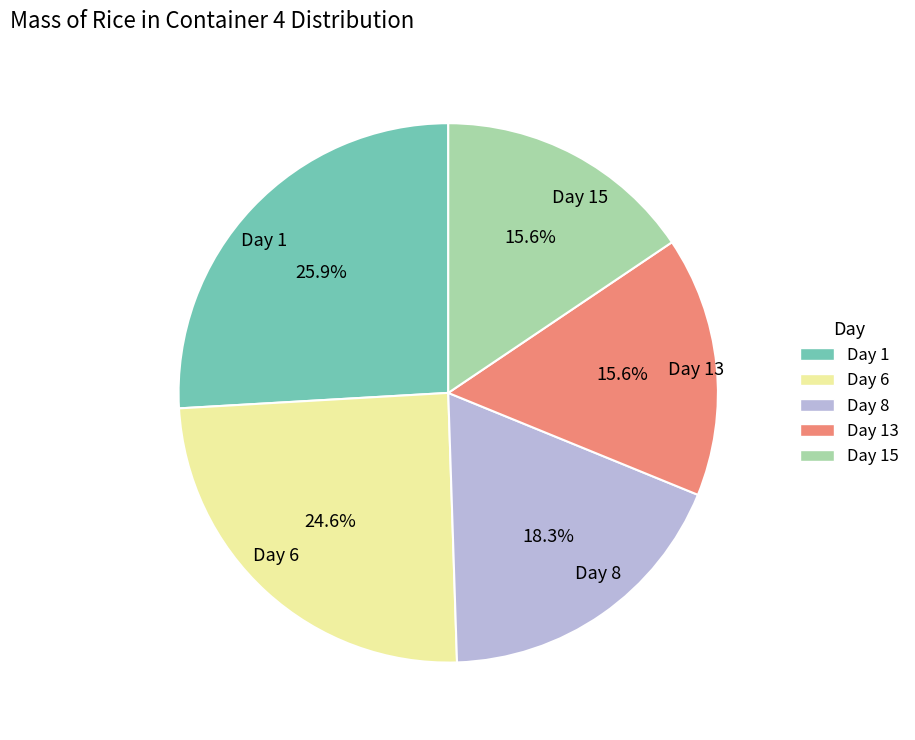

To the nearest percent, what percentage of the pie is Day 13?

16%